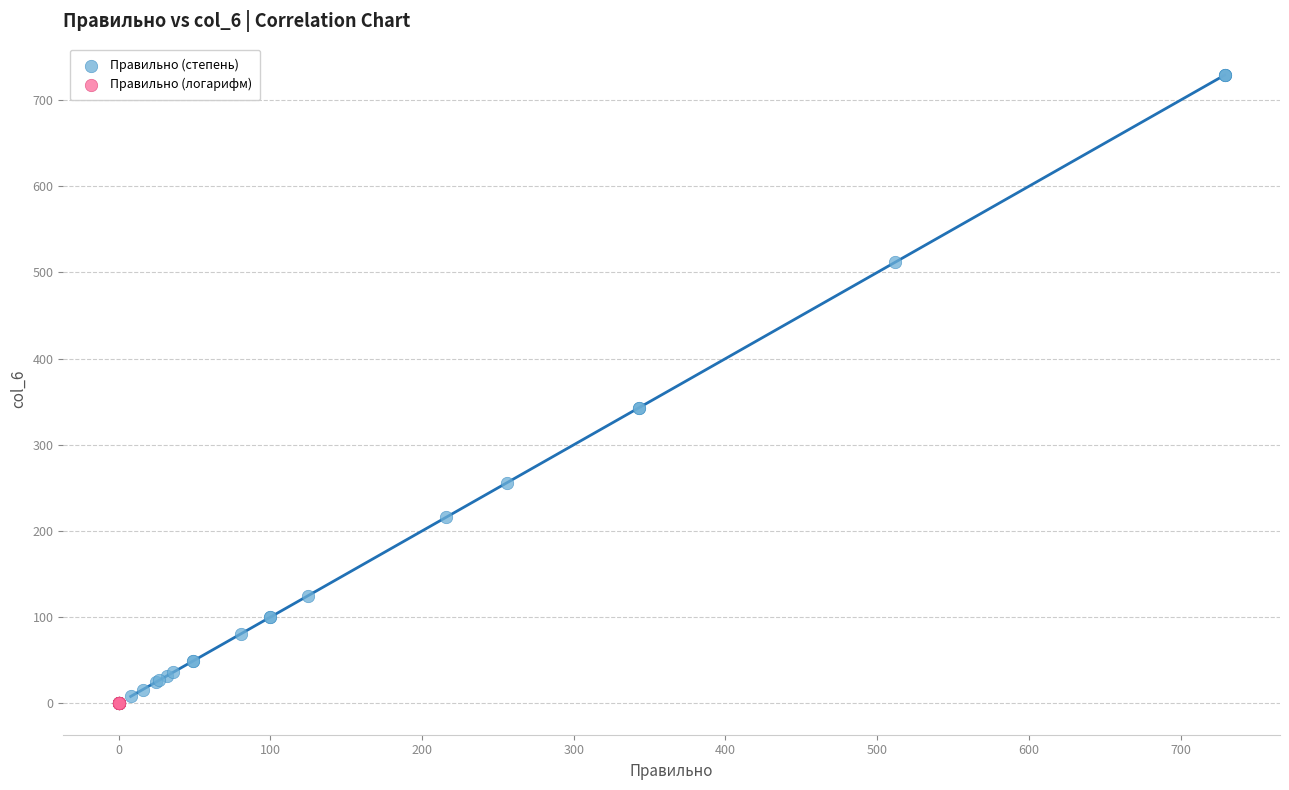

What are all the series names shown in the legend?

Правильно (степень), Правильно (логарифм)